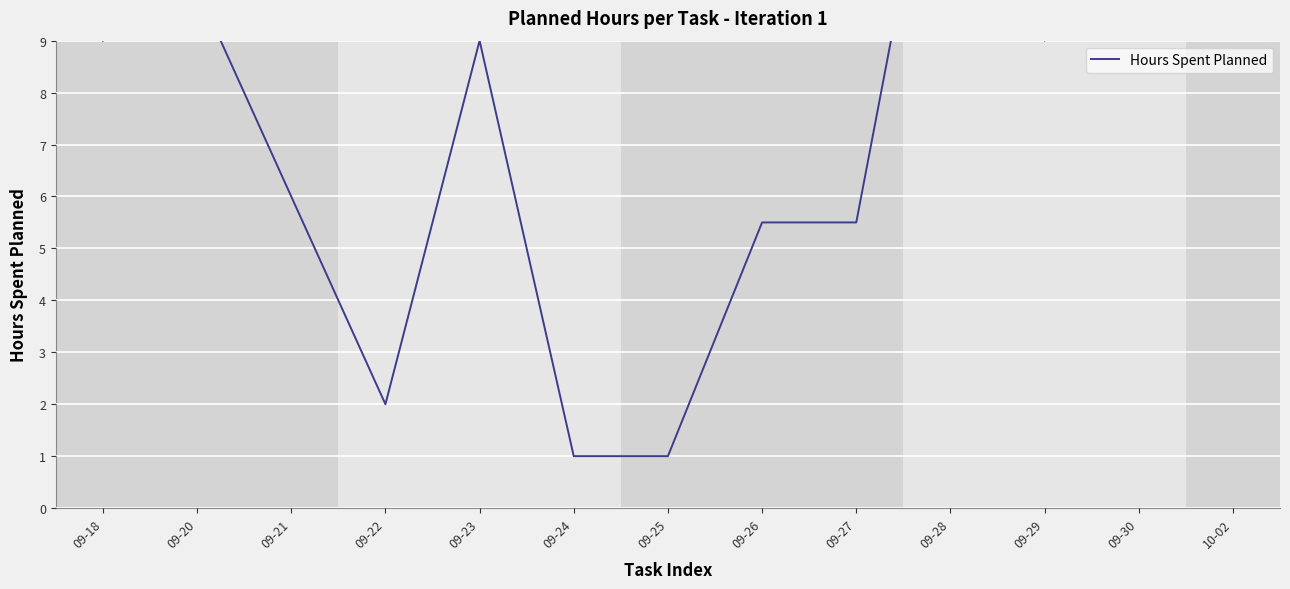

How many interior local valleys (lower than both neighbors) does the data have?

2